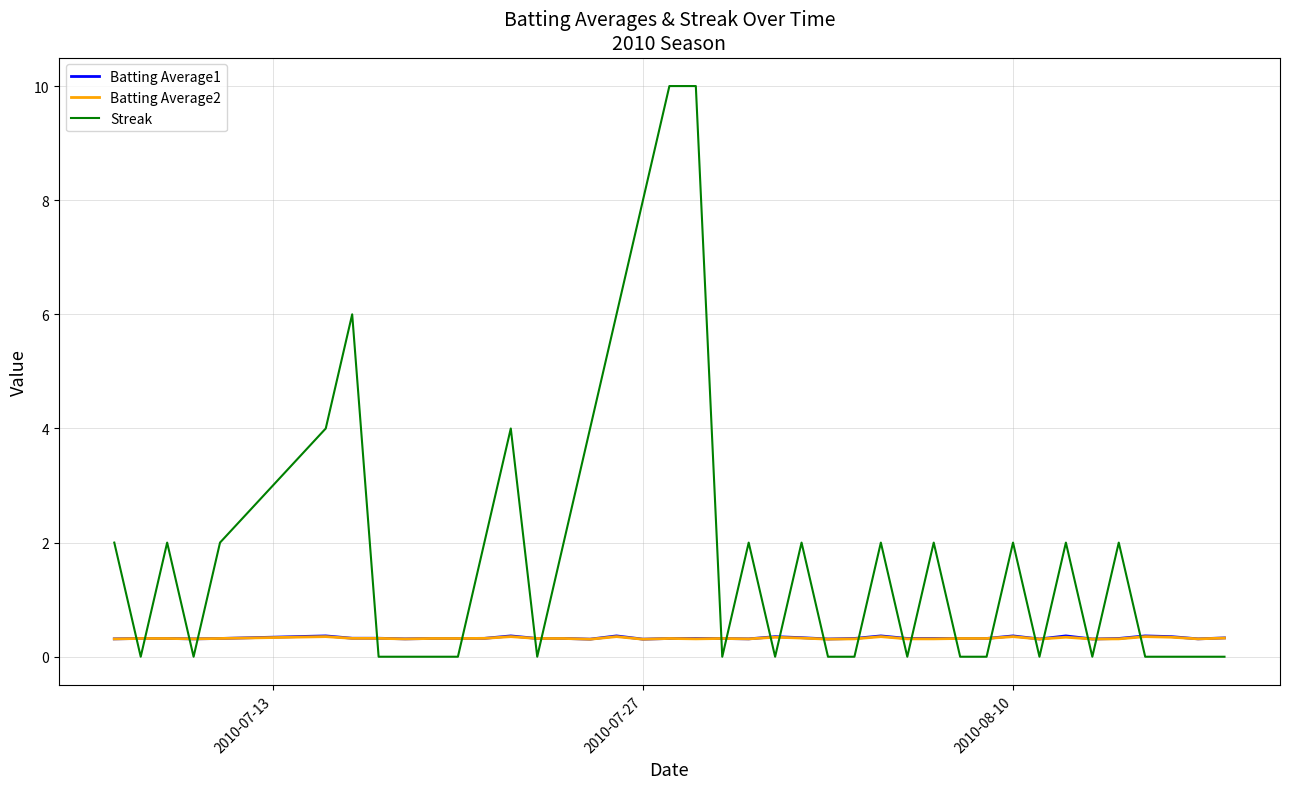

True or false: Batting Average1 and Streak cross at least once.

True